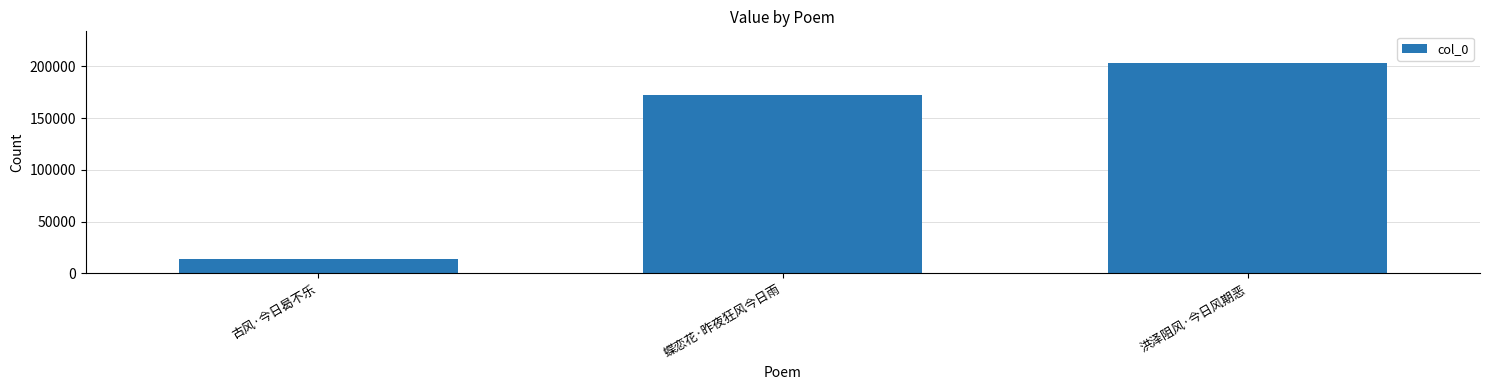

The chart shows a value of 203303 at 洪泽阻风·今日风期恶. True or false?

True